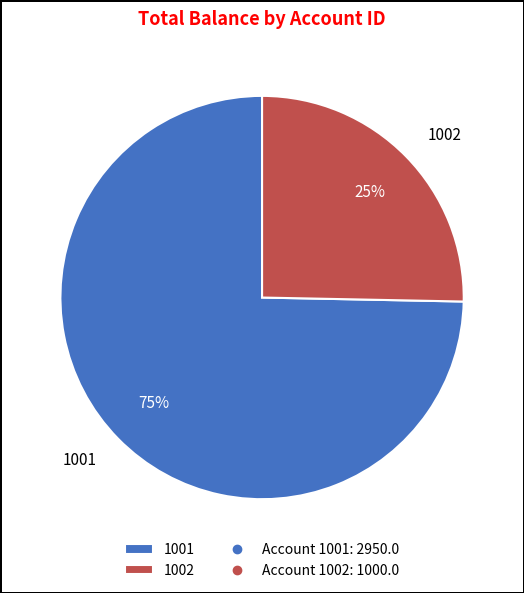

Combined, do 1002 and 1001 account for over 50%?

Yes